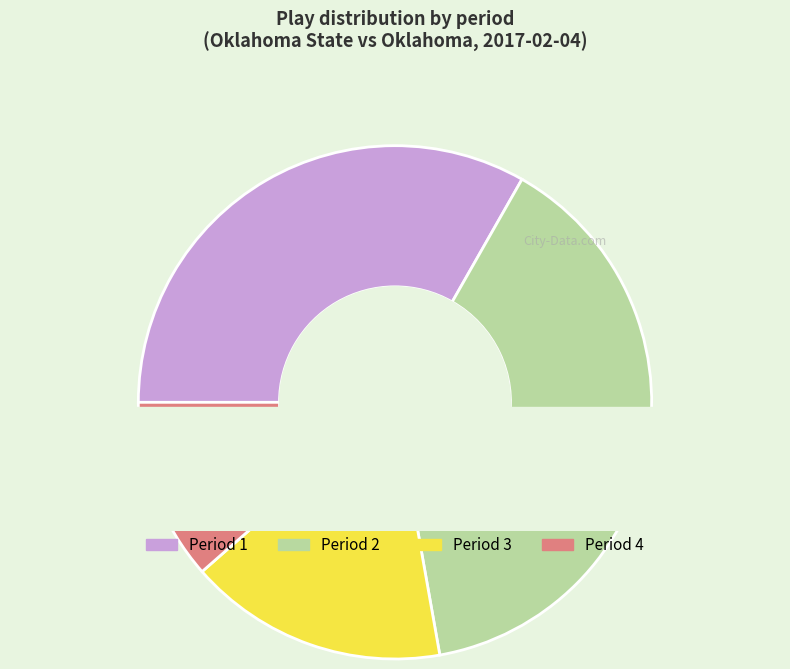

Is there a majority slice in this chart?

No